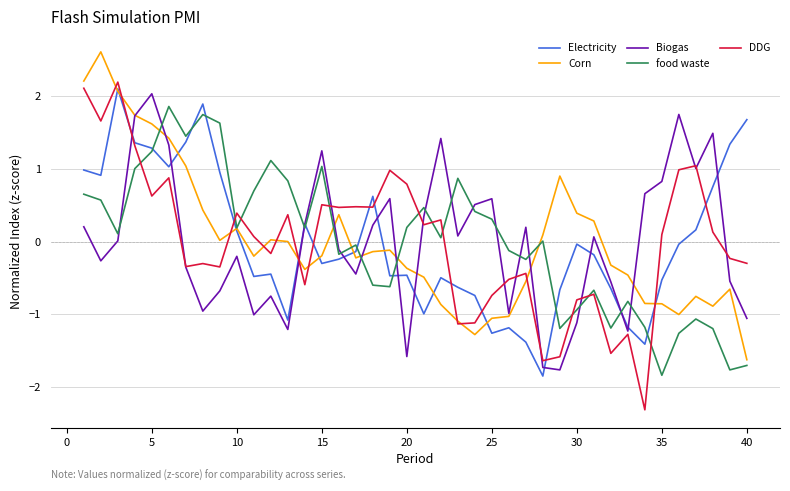

What is the lowest value of the food waste series?

-1.8